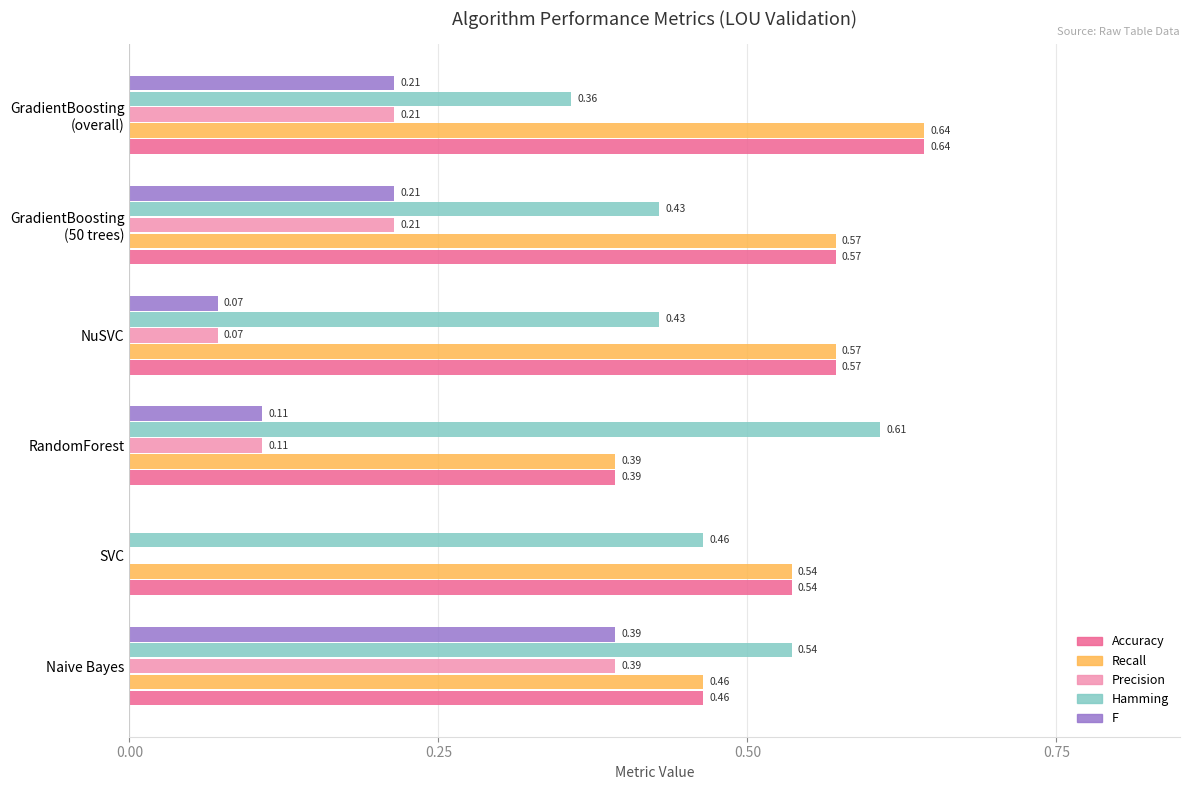

At which category is the sum across all series the highest?

Naive Bayes